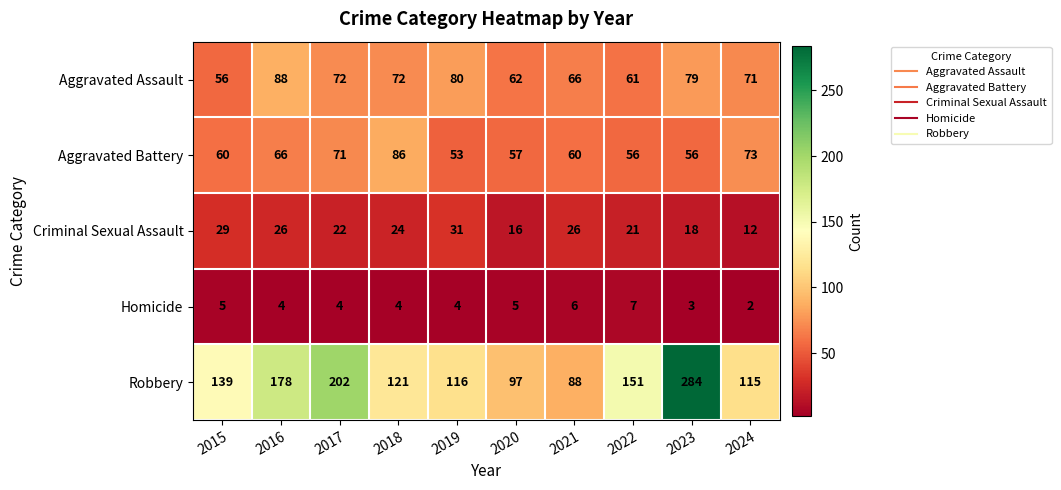

Which series has the largest total across all categories?

Robbery